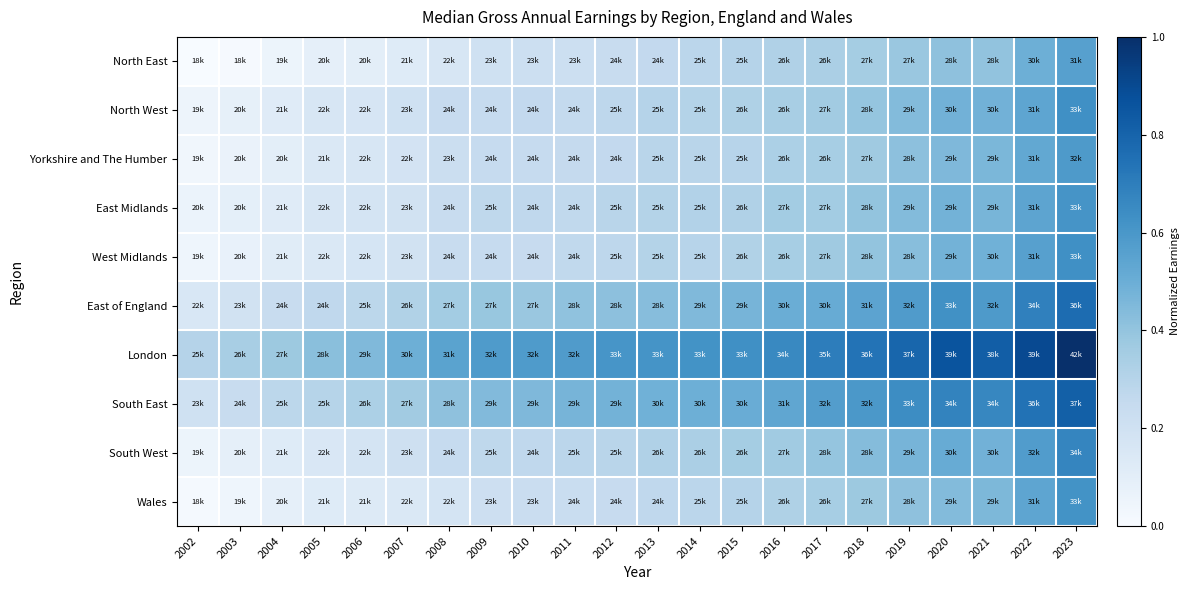

Reading left to right, list all the values displayed in this chart.

North East: 2002=0.0	2003=0.0	2004=0.1	2005=0.1	2006=0.1	2007=0.1	2008=0.2	2009=0.2	2010=0.2	2011=0.2	2012=0.2	2013=0.3	2014=0.3	2015=0.3	2016=0.3	2017=0.3	2018=0.4	2019=0.4	2020=0.4	2021=0.4	2022=0.5	2023=0.6
North West: 2002=0.1	2003=0.1	2004=0.1	2005=0.2	2006=0.2	2007=0.2	2008=0.2	2009=0.2	2010=0.3	2011=0.3	2012=0.3	2013=0.3	2014=0.3	2015=0.3	2016=0.3	2017=0.4	2018=0.4	2019=0.4	2020=0.5	2021=0.5	2022=0.5	2023=0.6
Yorkshire and The Humber: 2002=0.0	2003=0.1	2004=0.1	2005=0.1	2006=0.2	2007=0.2	2008=0.2	2009=0.2	2010=0.2	2011=0.3	2012=0.3	2013=0.3	2014=0.3	2015=0.3	2016=0.3	2017=0.3	2018=0.4	2019=0.4	2020=0.5	2021=0.5	2022=0.5	2023=0.6
East Midlands: 2002=0.1	2003=0.1	2004=0.1	2005=0.2	2006=0.2	2007=0.2	2008=0.2	2009=0.3	2010=0.3	2011=0.3	2012=0.3	2013=0.3	2014=0.3	2015=0.3	2016=0.4	2017=0.4	2018=0.4	2019=0.4	2020=0.5	2021=0.5	2022=0.5	2023=0.6
West Midlands: 2002=0.0	2003=0.1	2004=0.1	2005=0.1	2006=0.2	2007=0.2	2008=0.2	2009=0.2	2010=0.2	2011=0.3	2012=0.3	2013=0.3	2014=0.3	2015=0.3	2016=0.3	2017=0.4	2018=0.4	2019=0.4	2020=0.5	2021=0.5	2022=0.6	2023=0.6
East of England: 2002=0.2	2003=0.2	2004=0.2	2005=0.3	2006=0.3	2007=0.3	2008=0.4	2009=0.4	2010=0.4	2011=0.4	2012=0.4	2013=0.4	2014=0.4	2015=0.5	2016=0.5	2017=0.5	2018=0.5	2019=0.6	2020=0.6	2021=0.6	2022=0.7	2023=0.8
London: 2002=0.3	2003=0.3	2004=0.4	2005=0.4	2006=0.4	2007=0.5	2008=0.5	2009=0.6	2010=0.6	2011=0.6	2012=0.6	2013=0.6	2014=0.6	2015=0.6	2016=0.7	2017=0.7	2018=0.7	2019=0.8	2020=0.9	2021=0.8	2022=0.9	2023=1.0
South East: 2002=0.2	2003=0.2	2004=0.3	2005=0.3	2006=0.3	2007=0.4	2008=0.4	2009=0.4	2010=0.5	2011=0.5	2012=0.5	2013=0.5	2014=0.5	2015=0.5	2016=0.5	2017=0.6	2018=0.6	2019=0.6	2020=0.7	2021=0.7	2022=0.7	2023=0.8
South West: 2002=0.1	2003=0.1	2004=0.1	2005=0.2	2006=0.2	2007=0.2	2008=0.2	2009=0.3	2010=0.3	2011=0.3	2012=0.3	2013=0.3	2014=0.3	2015=0.4	2016=0.4	2017=0.4	2018=0.4	2019=0.5	2020=0.5	2021=0.5	2022=0.6	2023=0.7
Wales: 2002=0.0	2003=0.0	2004=0.1	2005=0.1	2006=0.1	2007=0.1	2008=0.2	2009=0.2	2010=0.2	2011=0.2	2012=0.2	2013=0.3	2014=0.3	2015=0.3	2016=0.3	2017=0.3	2018=0.4	2019=0.4	2020=0.4	2021=0.5	2022=0.5	2023=0.6